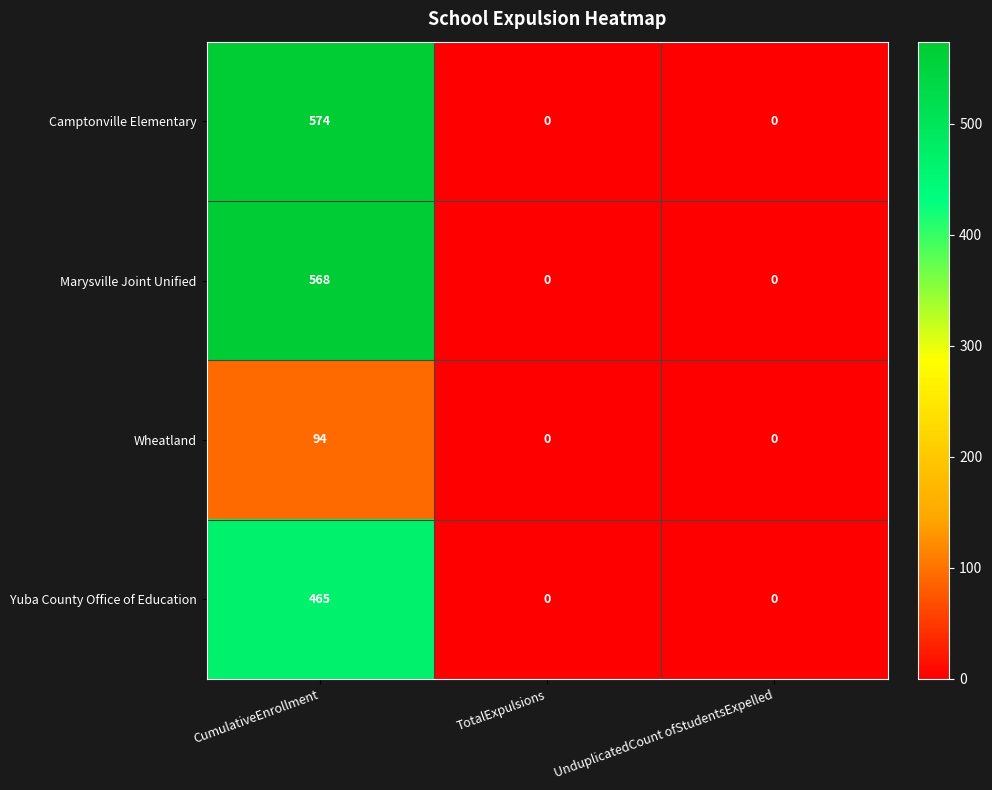

Count the Wheatland values in the range 0 to 94.

3